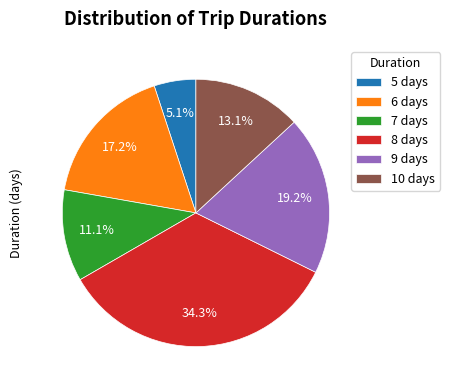

Is there a majority slice in this chart?

No